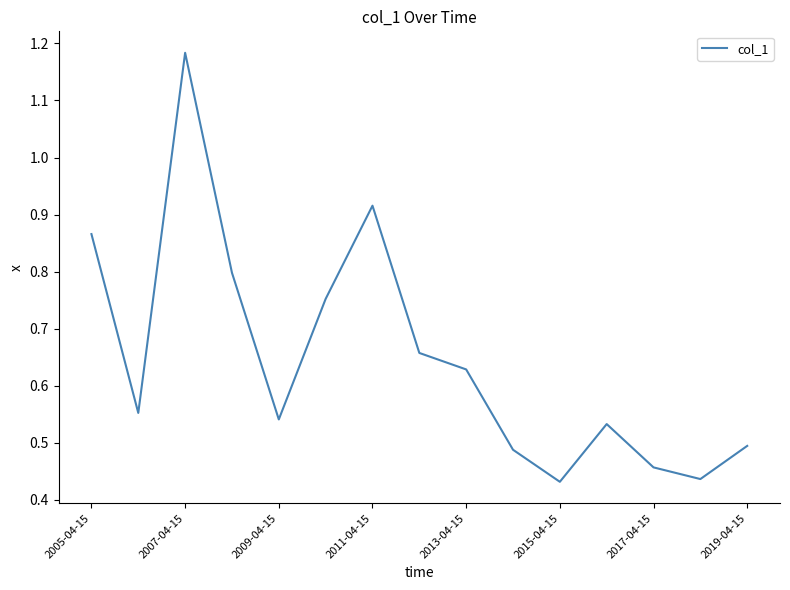

How many lines are shown in the chart?

1